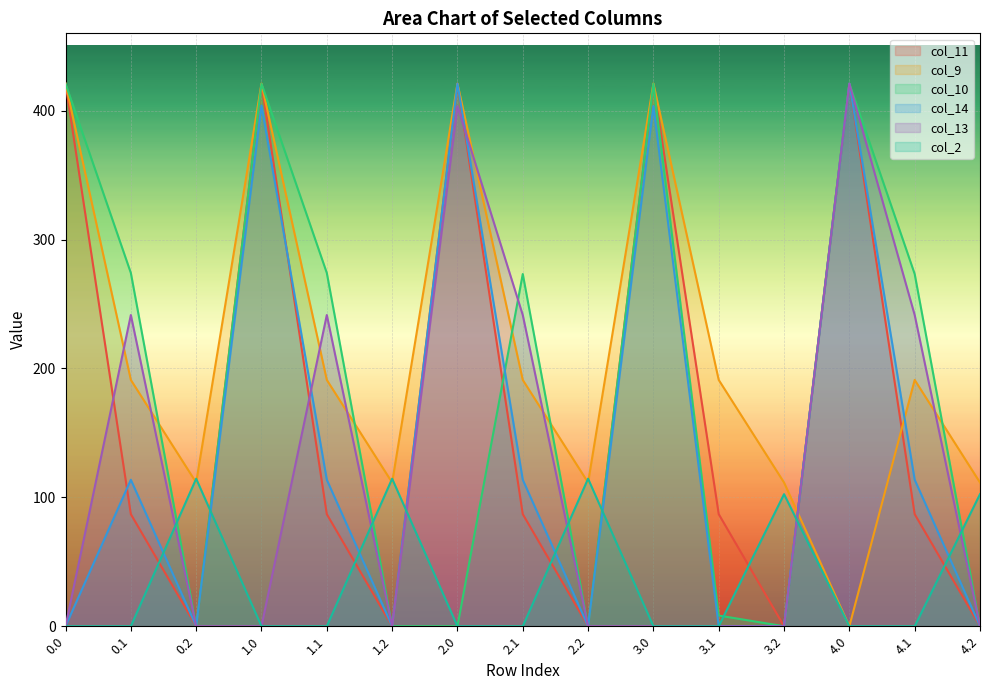

What is the label of the 6th point from the left?

1.2